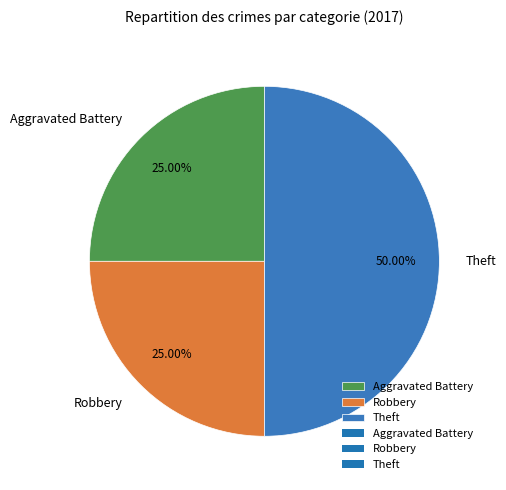

Which has a higher value, Aggravated Battery or Theft?

Theft